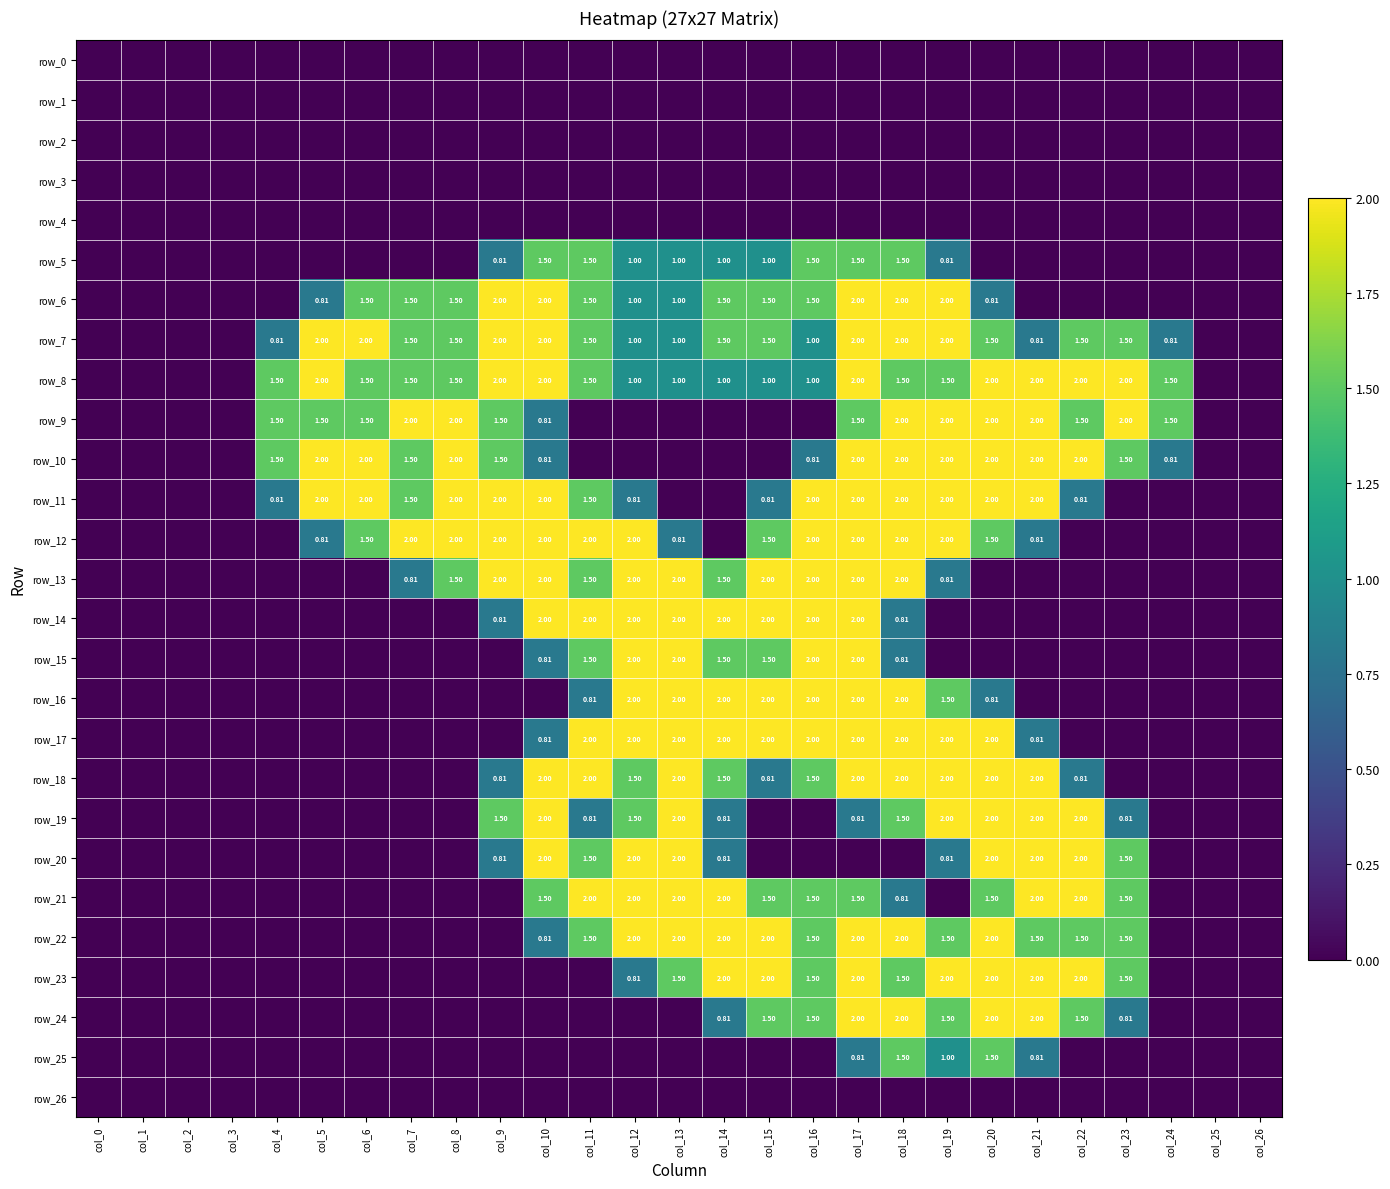

Reading left to right, extract all data points from this chart.

row_0: 0.0	0.0	0.0	0.0	0.0	0.0	0.0	0.0	0.0	0.0	0.0	0.0	0.0	0.0	0.0	0.0	0.0	0.0	0.0	0.0	0.0	0.0	0.0	0.0	0.0	0.0	0.0
row_1: 0.0	0.0	0.0	0.0	0.0	0.0	0.0	0.0	0.0	0.0	0.0	0.0	0.0	0.0	0.0	0.0	0.0	0.0	0.0	0.0	0.0	0.0	0.0	0.0	0.0	0.0	0.0
row_2: 0.0	0.0	0.0	0.0	0.0	0.0	0.0	0.0	0.0	0.0	0.0	0.0	0.0	0.0	0.0	0.0	0.0	0.0	0.0	0.0	0.0	0.0	0.0	0.0	0.0	0.0	0.0
row_3: 0.0	0.0	0.0	0.0	0.0	0.0	0.0	0.0	0.0	0.0	0.0	0.0	0.0	0.0	0.0	0.0	0.0	0.0	0.0	0.0	0.0	0.0	0.0	0.0	0.0	0.0	0.0
row_4: 0.0	0.0	0.0	0.0	0.0	0.0	0.0	0.0	0.0	0.0	0.0	0.0	0.0	0.0	0.0	0.0	0.0	0.0	0.0	0.0	0.0	0.0	0.0	0.0	0.0	0.0	0.0
row_5: 0.0	0.0	0.0	0.0	0.0	0.0	0.0	0.0	0.0	0.8	1.5	1.5	1.0	1.0	1.0	1.0	1.5	1.5	1.5	0.8	0.0	0.0	0.0	0.0	0.0	0.0	0.0
row_6: 0.0	0.0	0.0	0.0	0.0	0.8	1.5	1.5	1.5	2.0	2.0	1.5	1.0	1.0	1.5	1.5	1.5	2.0	2.0	2.0	0.8	0.0	0.0	0.0	0.0	0.0	0.0
row_7: 0.0	0.0	0.0	0.0	0.8	2.0	2.0	1.5	1.5	2.0	2.0	1.5	1.0	1.0	1.5	1.5	1.0	2.0	2.0	2.0	1.5	0.8	1.5	1.5	0.8	0.0	0.0
row_8: 0.0	0.0	0.0	0.0	1.5	2.0	1.5	1.5	1.5	2.0	2.0	1.5	1.0	1.0	1.0	1.0	1.0	2.0	1.5	1.5	2.0	2.0	2.0	2.0	1.5	0.0	0.0
row_9: 0.0	0.0	0.0	0.0	1.5	1.5	1.5	2.0	2.0	1.5	0.8	0.0	0.0	0.0	0.0	0.0	0.0	1.5	2.0	2.0	2.0	2.0	1.5	2.0	1.5	0.0	0.0
row_10: 0.0	0.0	0.0	0.0	1.5	2.0	2.0	1.5	2.0	1.5	0.8	0.0	0.0	0.0	0.0	0.0	0.8	2.0	2.0	2.0	2.0	2.0	2.0	1.5	0.8	0.0	0.0
row_11: 0.0	0.0	0.0	0.0	0.8	2.0	2.0	1.5	2.0	2.0	2.0	1.5	0.8	0.0	0.0	0.8	2.0	2.0	2.0	2.0	2.0	2.0	0.8	0.0	0.0	0.0	0.0
row_12: 0.0	0.0	0.0	0.0	0.0	0.8	1.5	2.0	2.0	2.0	2.0	2.0	2.0	0.8	0.0	1.5	2.0	2.0	2.0	2.0	1.5	0.8	0.0	0.0	0.0	0.0	0.0
row_13: 0.0	0.0	0.0	0.0	0.0	0.0	0.0	0.8	1.5	2.0	2.0	1.5	2.0	2.0	1.5	2.0	2.0	2.0	2.0	0.8	0.0	0.0	0.0	0.0	0.0	0.0	0.0
row_14: 0.0	0.0	0.0	0.0	0.0	0.0	0.0	0.0	0.0	0.8	2.0	2.0	2.0	2.0	2.0	2.0	2.0	2.0	0.8	0.0	0.0	0.0	0.0	0.0	0.0	0.0	0.0
row_15: 0.0	0.0	0.0	0.0	0.0	0.0	0.0	0.0	0.0	0.0	0.8	1.5	2.0	2.0	1.5	1.5	2.0	2.0	0.8	0.0	0.0	0.0	0.0	0.0	0.0	0.0	0.0
row_16: 0.0	0.0	0.0	0.0	0.0	0.0	0.0	0.0	0.0	0.0	0.0	0.8	2.0	2.0	2.0	2.0	2.0	2.0	2.0	1.5	0.8	0.0	0.0	0.0	0.0	0.0	0.0
row_17: 0.0	0.0	0.0	0.0	0.0	0.0	0.0	0.0	0.0	0.0	0.8	2.0	2.0	2.0	2.0	2.0	2.0	2.0	2.0	2.0	2.0	0.8	0.0	0.0	0.0	0.0	0.0
row_18: 0.0	0.0	0.0	0.0	0.0	0.0	0.0	0.0	0.0	0.8	2.0	2.0	1.5	2.0	1.5	0.8	1.5	2.0	2.0	2.0	2.0	2.0	0.8	0.0	0.0	0.0	0.0
row_19: 0.0	0.0	0.0	0.0	0.0	0.0	0.0	0.0	0.0	1.5	2.0	0.8	1.5	2.0	0.8	0.0	0.0	0.8	1.5	2.0	2.0	2.0	2.0	0.8	0.0	0.0	0.0
row_20: 0.0	0.0	0.0	0.0	0.0	0.0	0.0	0.0	0.0	0.8	2.0	1.5	2.0	2.0	0.8	0.0	0.0	0.0	0.0	0.8	2.0	2.0	2.0	1.5	0.0	0.0	0.0
row_21: 0.0	0.0	0.0	0.0	0.0	0.0	0.0	0.0	0.0	0.0	1.5	2.0	2.0	2.0	2.0	1.5	1.5	1.5	0.8	0.0	1.5	2.0	2.0	1.5	0.0	0.0	0.0
row_22: 0.0	0.0	0.0	0.0	0.0	0.0	0.0	0.0	0.0	0.0	0.8	1.5	2.0	2.0	2.0	2.0	1.5	2.0	2.0	1.5	2.0	1.5	1.5	1.5	0.0	0.0	0.0
row_23: 0.0	0.0	0.0	0.0	0.0	0.0	0.0	0.0	0.0	0.0	0.0	0.0	0.8	1.5	2.0	2.0	1.5	2.0	1.5	2.0	2.0	2.0	2.0	1.5	0.0	0.0	0.0
row_24: 0.0	0.0	0.0	0.0	0.0	0.0	0.0	0.0	0.0	0.0	0.0	0.0	0.0	0.0	0.8	1.5	1.5	2.0	2.0	1.5	2.0	2.0	1.5	0.8	0.0	0.0	0.0
row_25: 0.0	0.0	0.0	0.0	0.0	0.0	0.0	0.0	0.0	0.0	0.0	0.0	0.0	0.0	0.0	0.0	0.0	0.8	1.5	1.0	1.5	0.8	0.0	0.0	0.0	0.0	0.0
row_26: 0.0	0.0	0.0	0.0	0.0	0.0	0.0	0.0	0.0	0.0	0.0	0.0	0.0	0.0	0.0	0.0	0.0	0.0	0.0	0.0	0.0	0.0	0.0	0.0	0.0	0.0	0.0